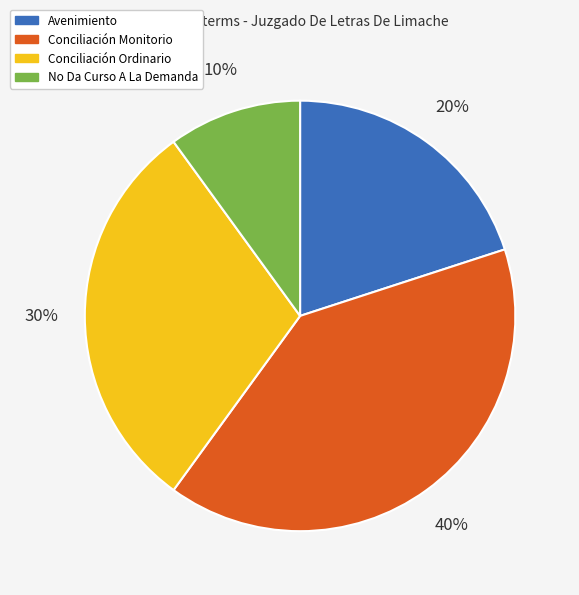

Is there any slice that represents more than half of the pie?

No